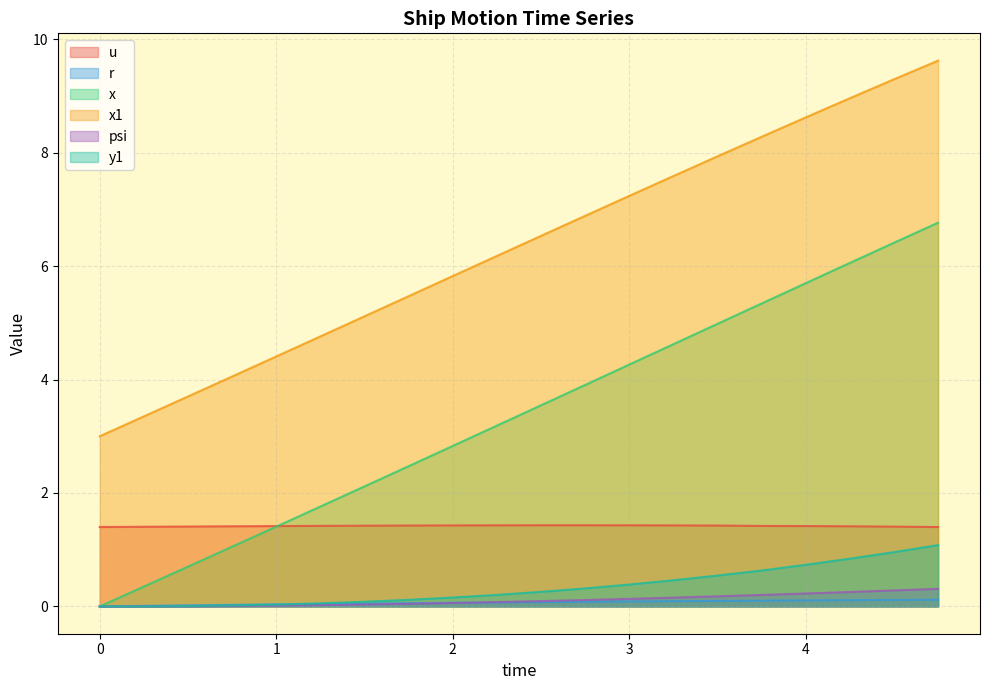

What is the average value of the u series?

1.4